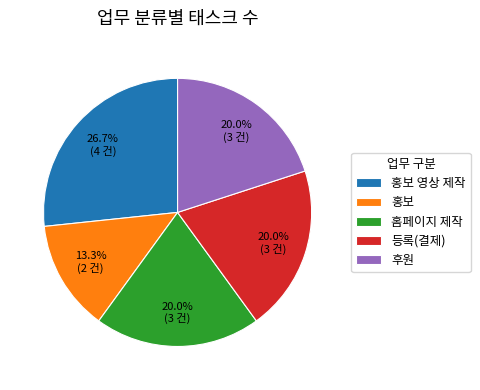

Does any single category account for the majority?

No